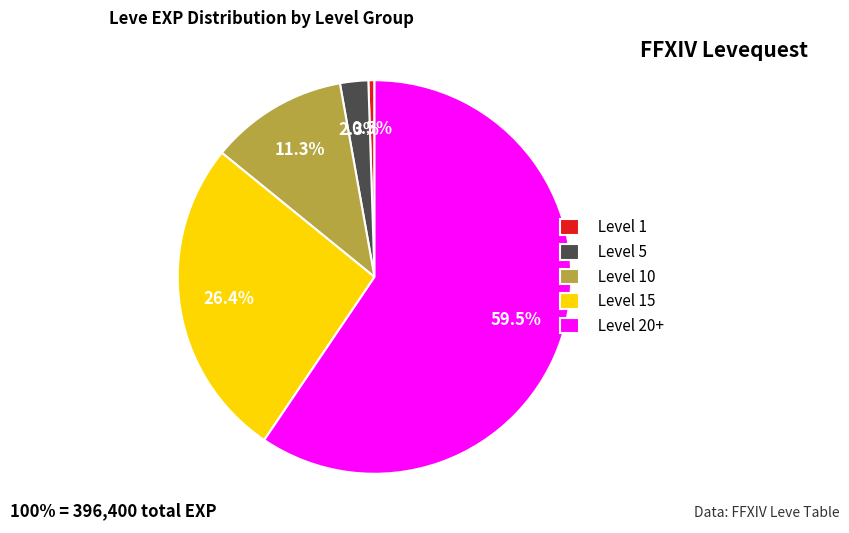

Does any single category account for the majority?

Yes